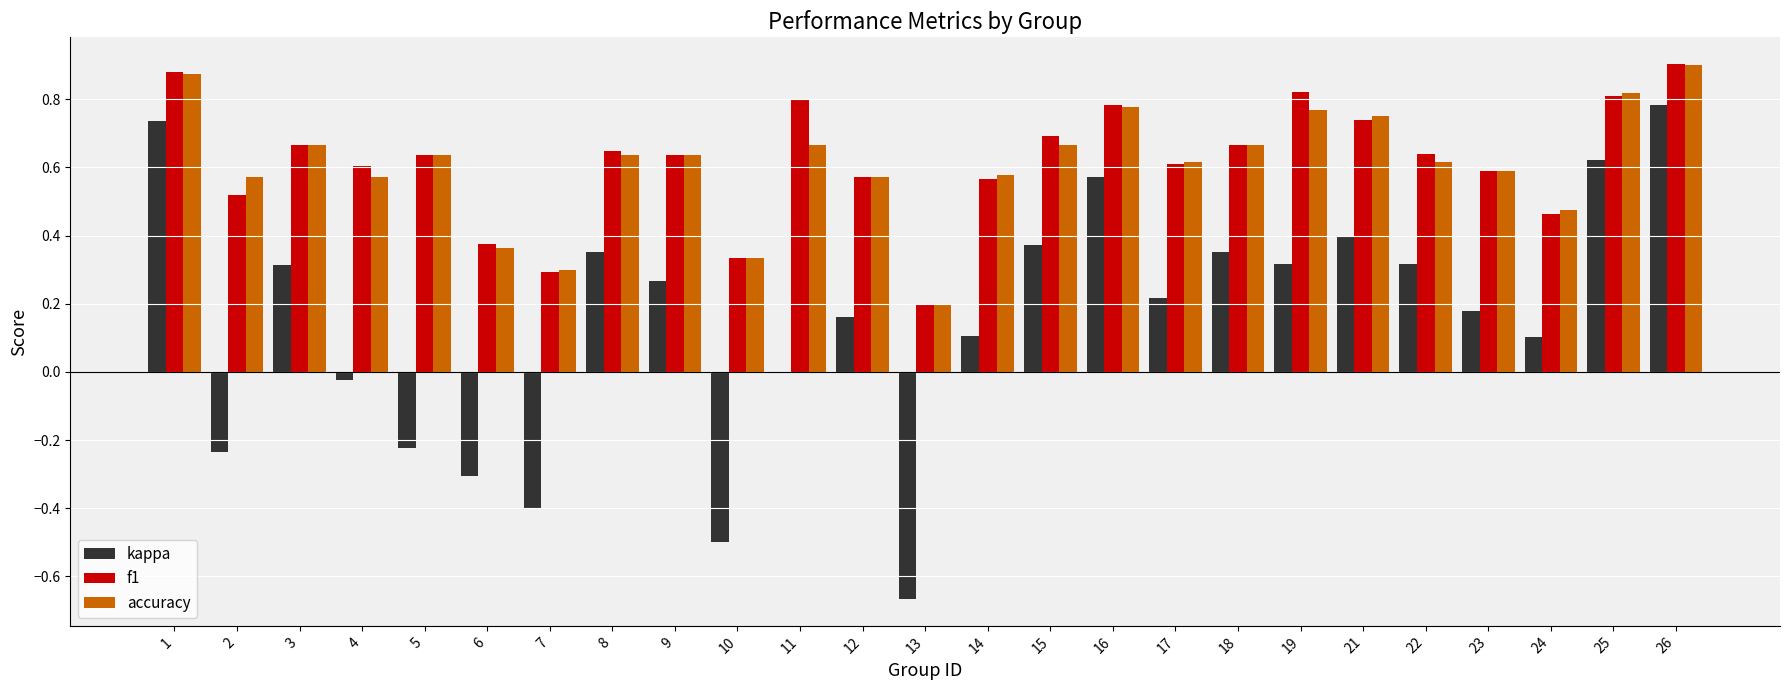

Is it true that accuracy equals 0.2 at 13?

True